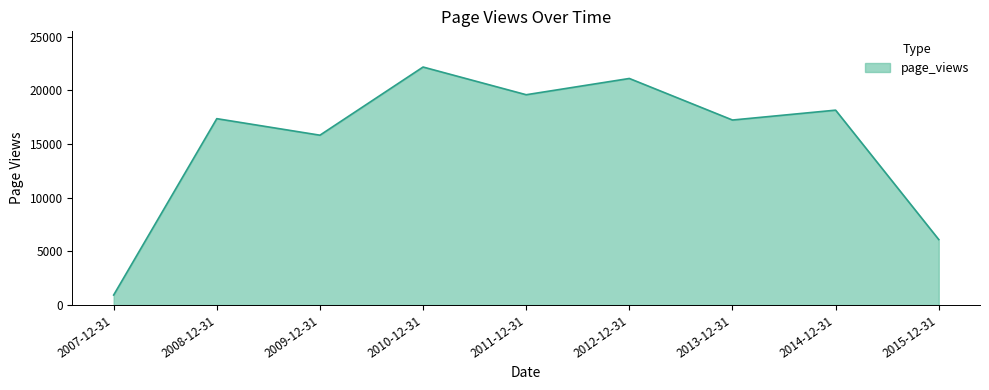

What is the sum of all values?

138476